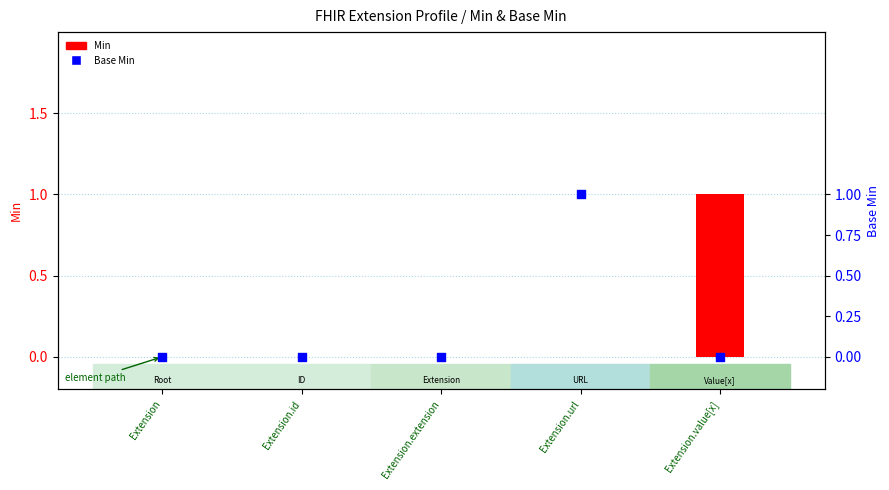

Which series contains the lowest Y value?

Min